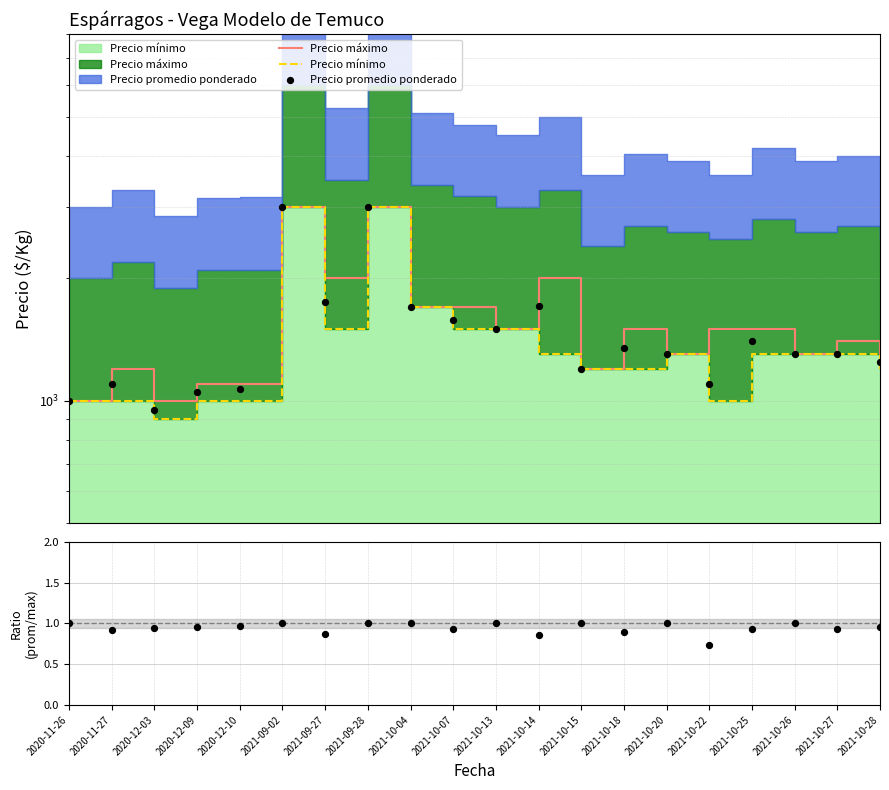

Which series reaches the minimum Y coordinate?

Ratio